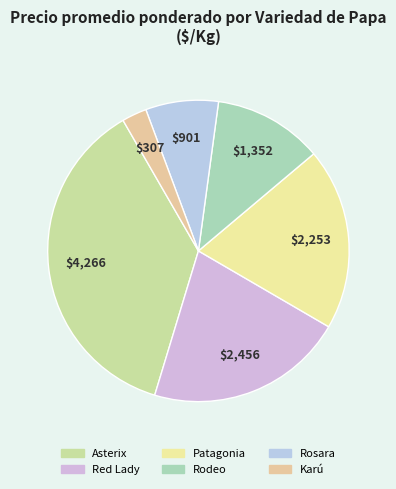

Count the number of slices in the pie.

6